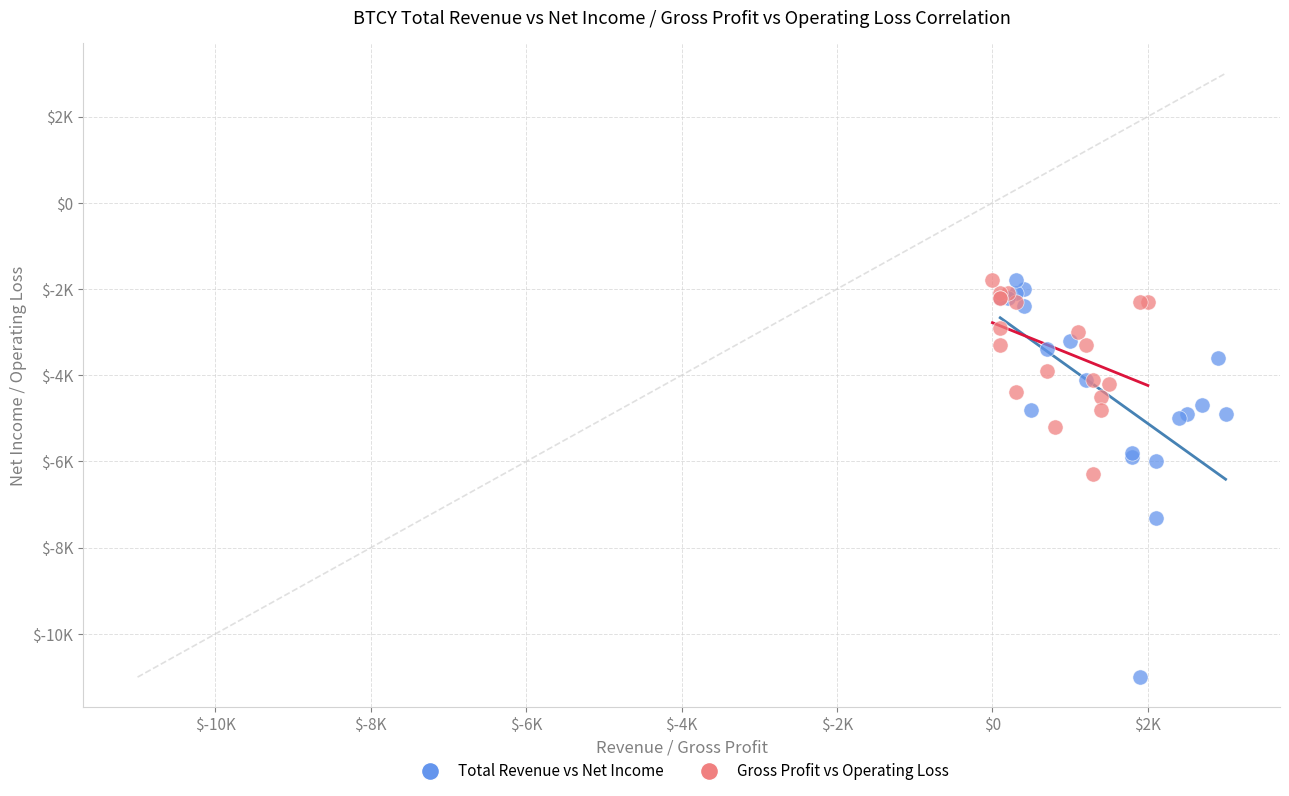

What are all the series names shown in the legend?

Total Revenue vs Net Income, Gross Profit vs Operating Loss